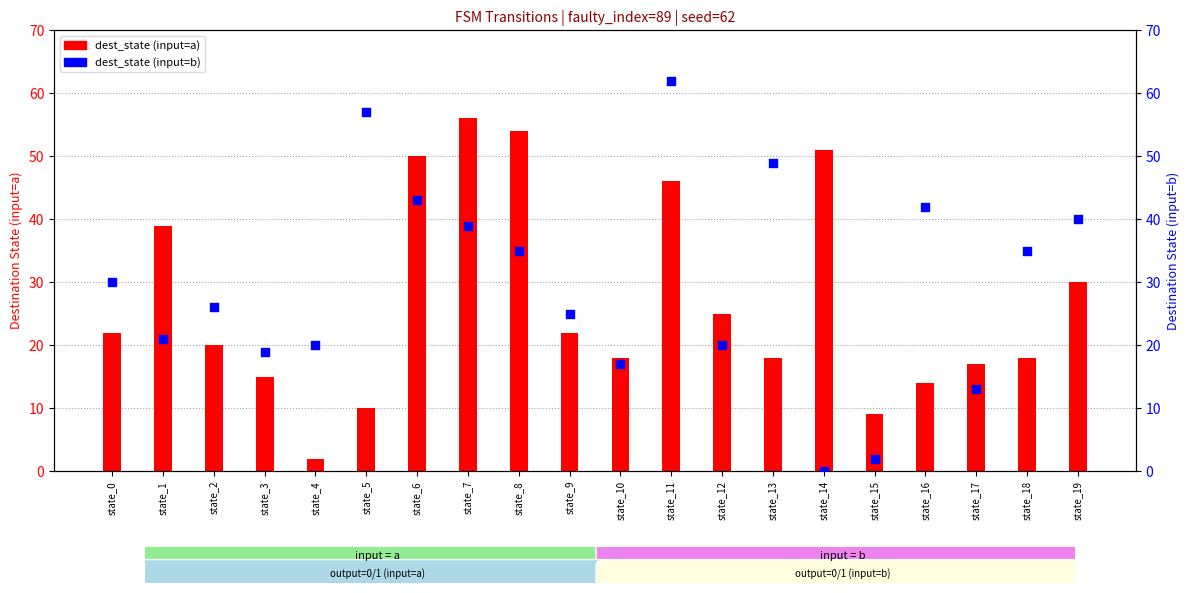

At which category is the sum across all series the highest?

state_11